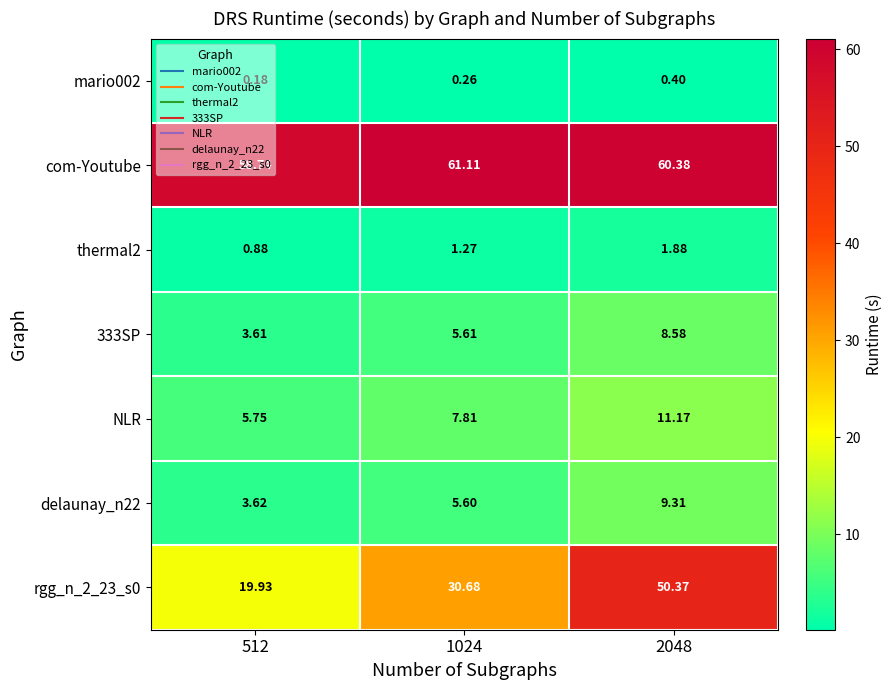

Which series has the largest total across all categories?

com-Youtube